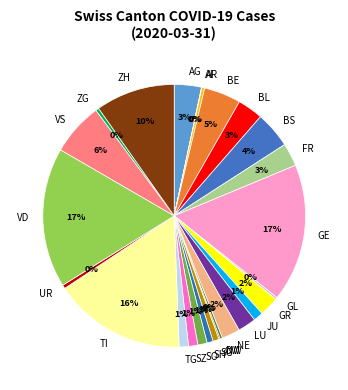

To the nearest percent, what is the difference between the BL and GR slice percentages?

1%